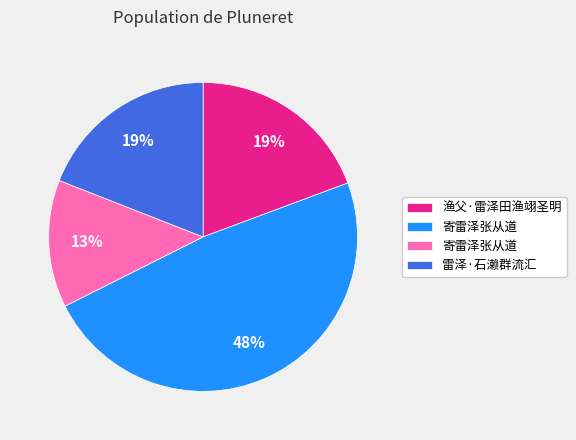

Does any single category account for the majority?

No